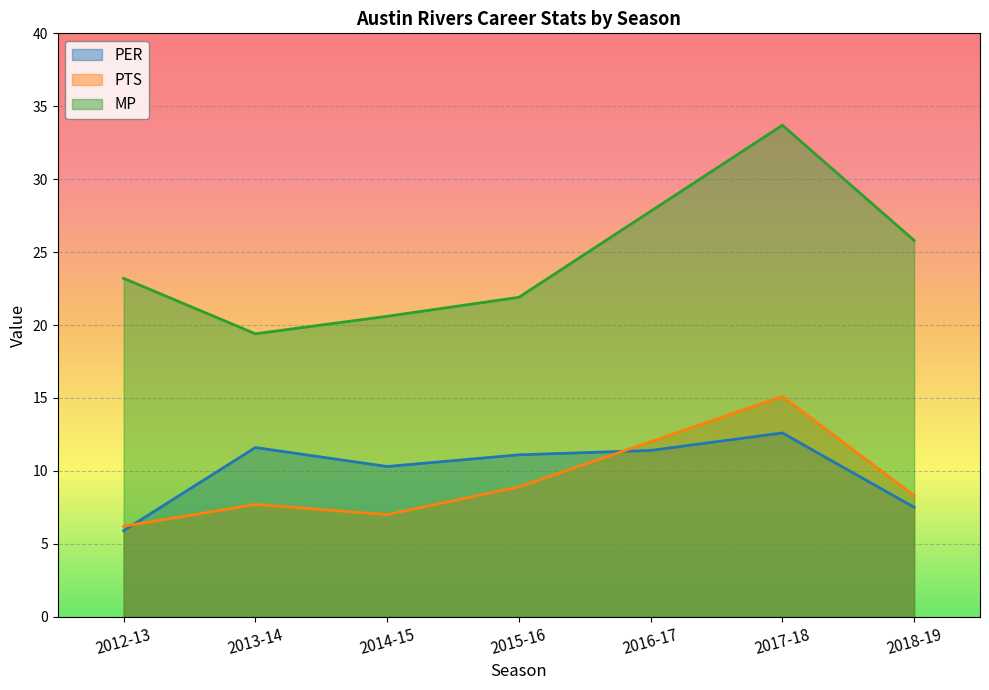

True or false: PER has a value of 3.4 at 2012-13.

False